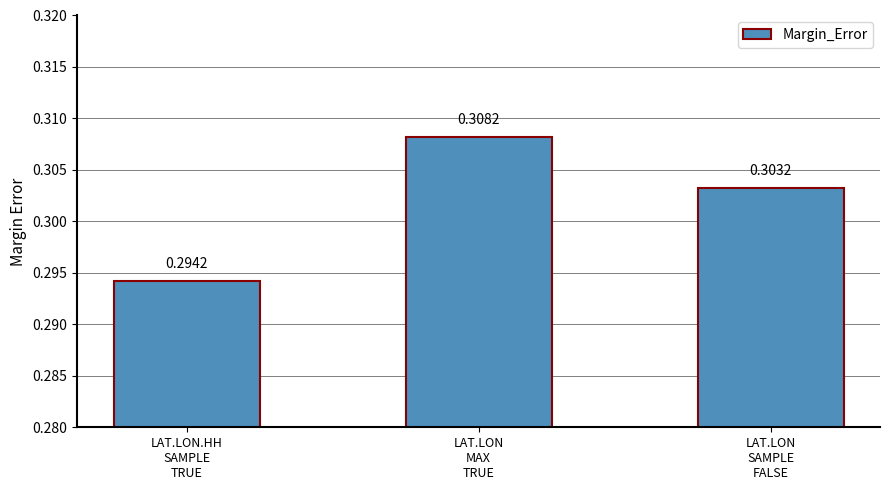

What is the sum of all values?

0.9